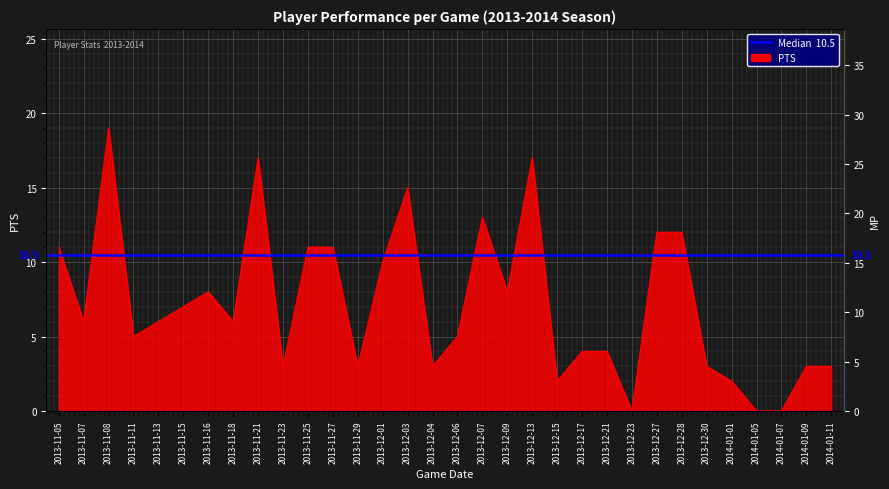

What is the label of the 6th point from the right?

2013-12-30